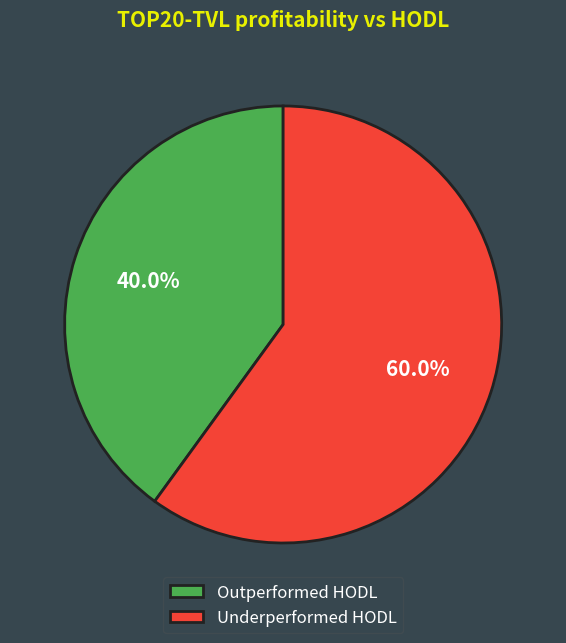

Between Outperformed HODL and Underperformed HODL, which is larger?

Underperformed HODL